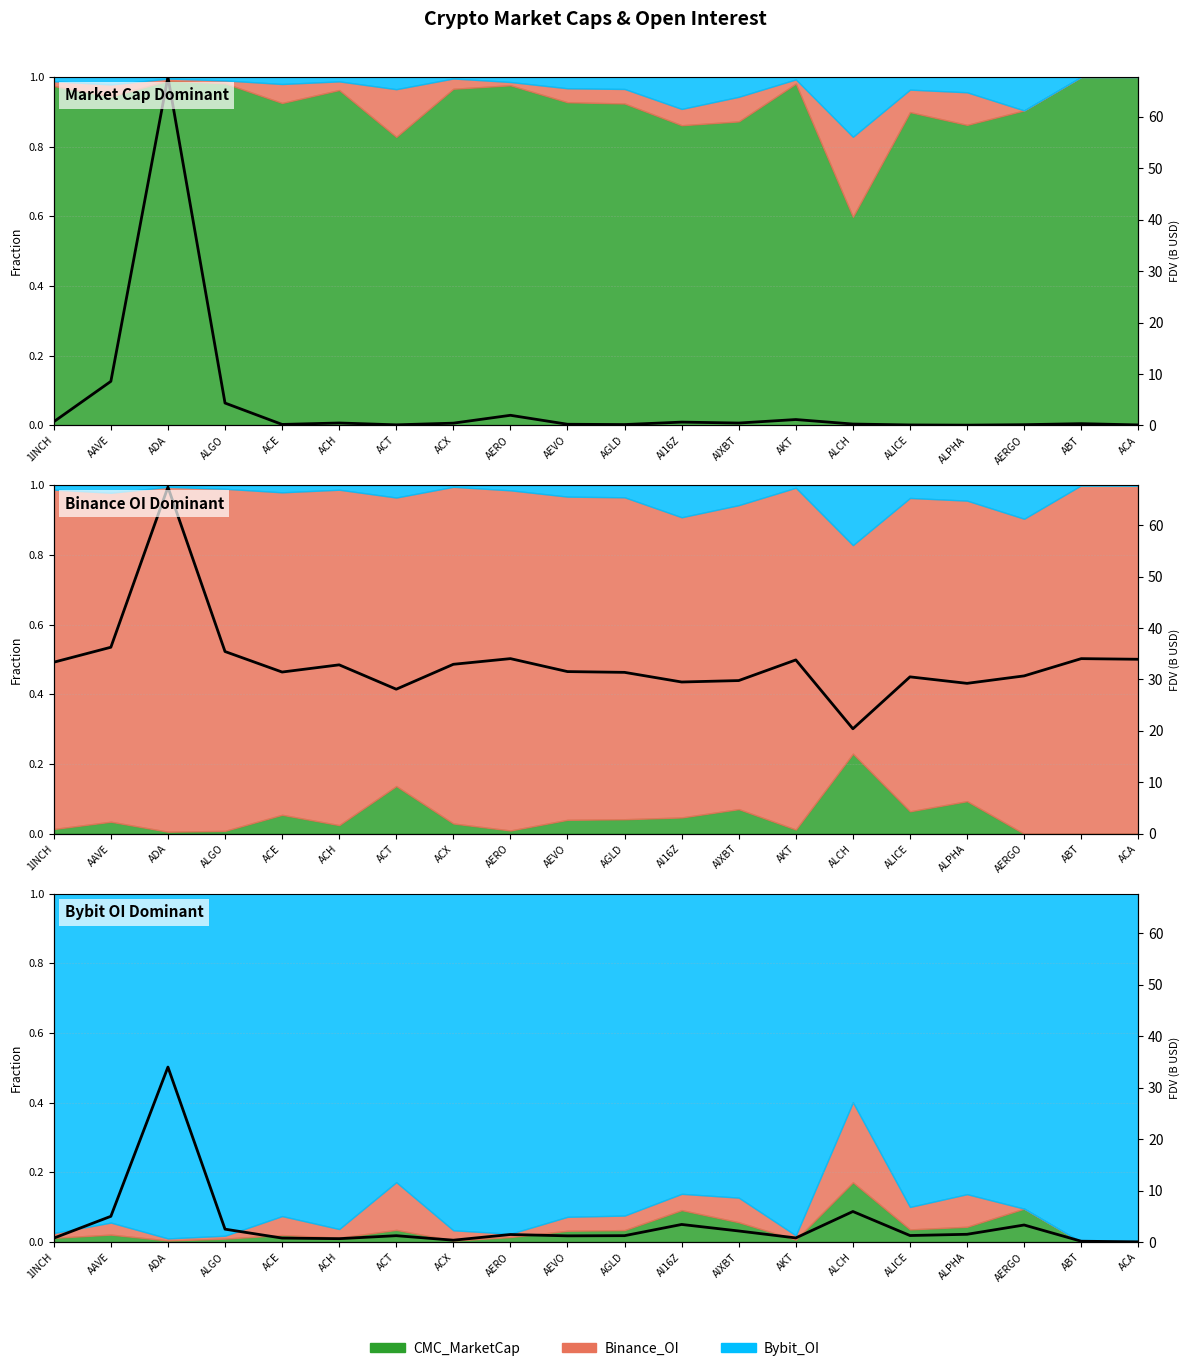

Which label corresponds to the smallest value in the chart?

ACA